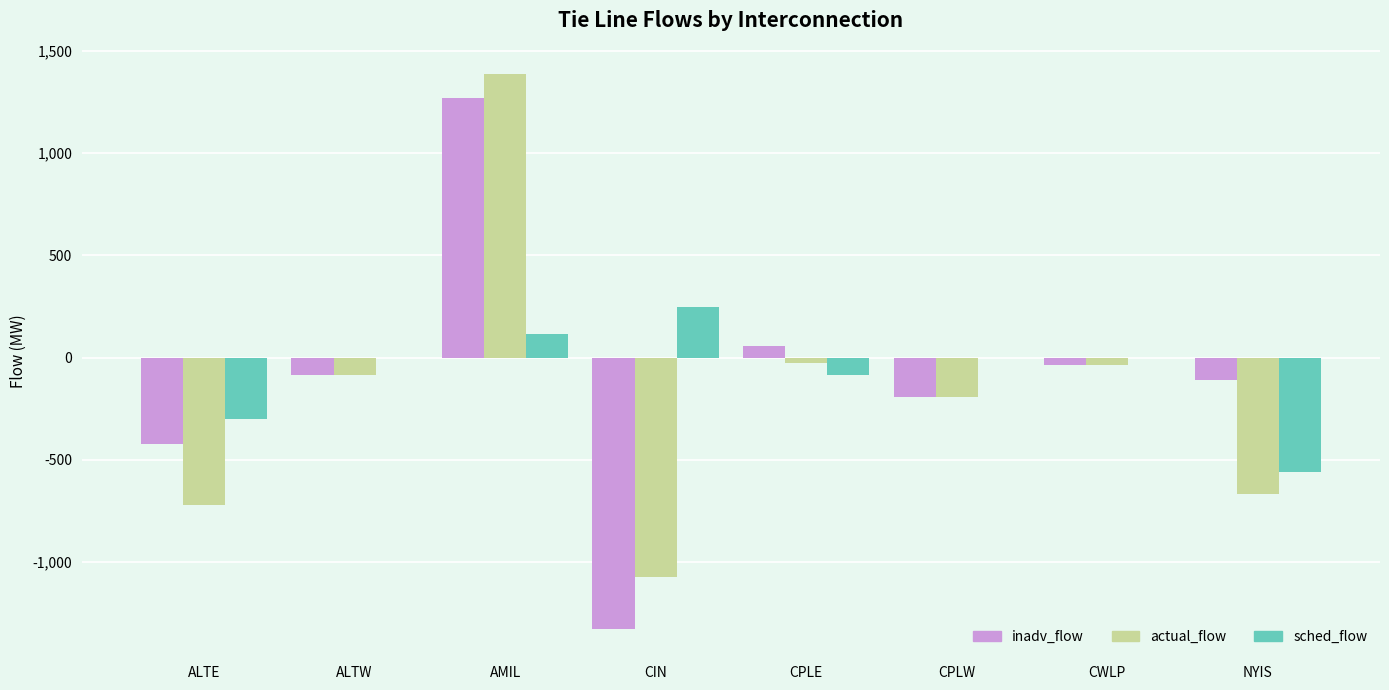

What is the sum of all actual_flow values?

-1422